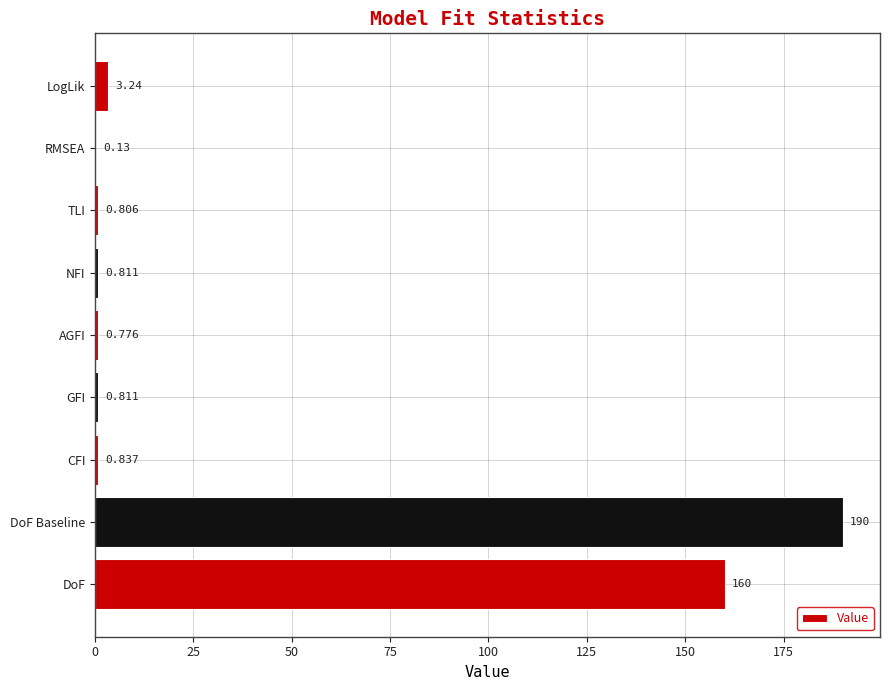

At which label is the value closest to 95?

DoF